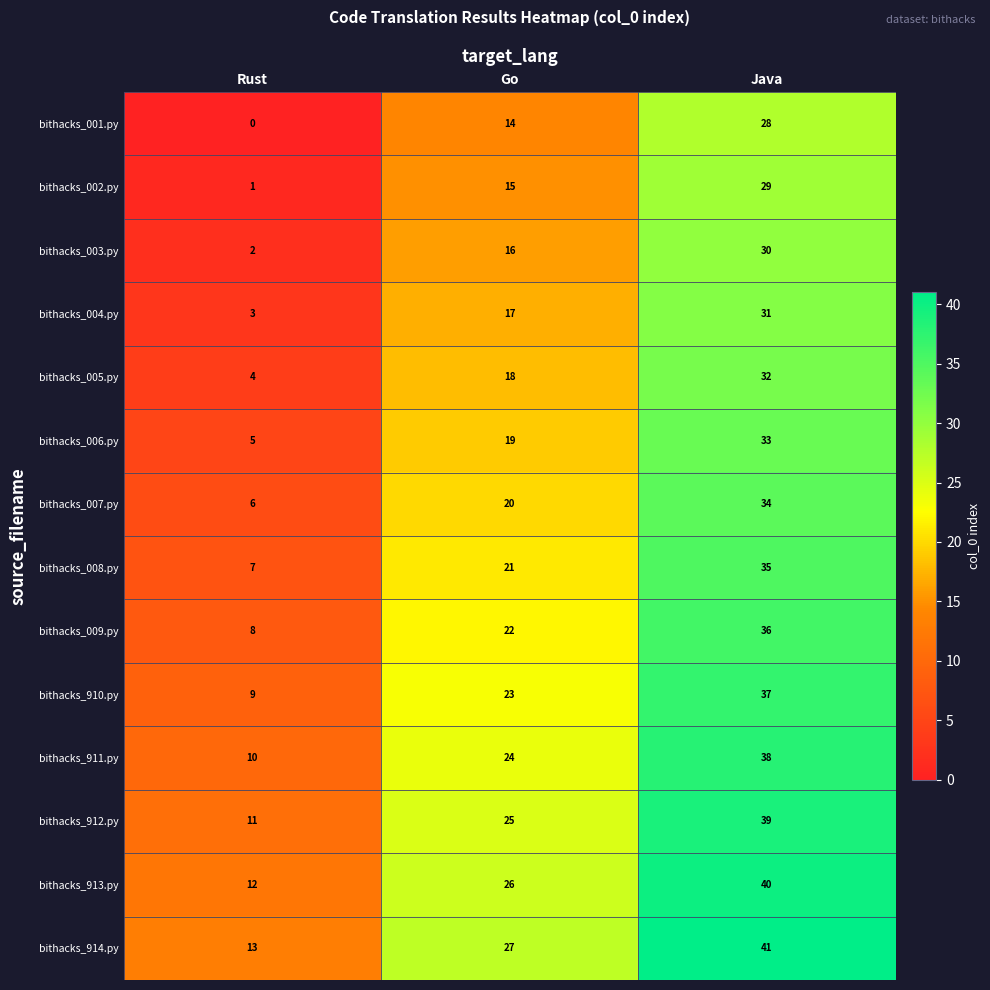

What is the difference between the highest and lowest values at Rust?

13